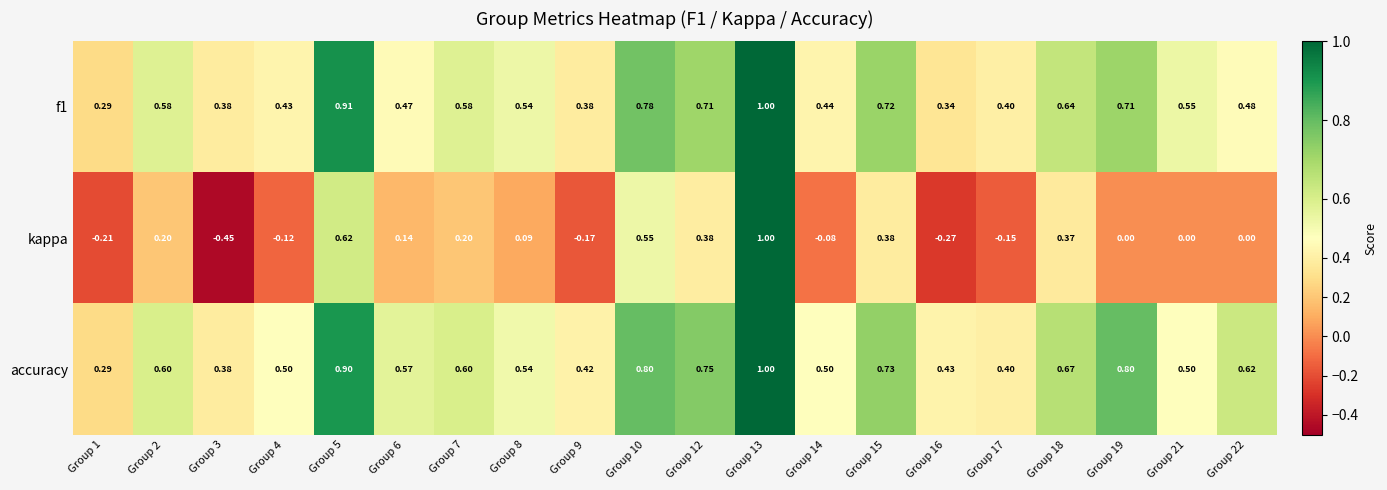

Which series has the largest range (max minus min)?

kappa